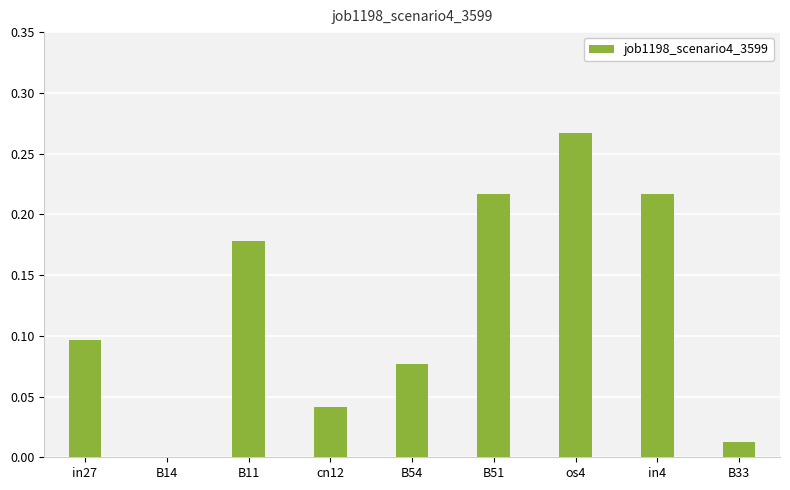

Between B33 and B14, which is larger?

B33